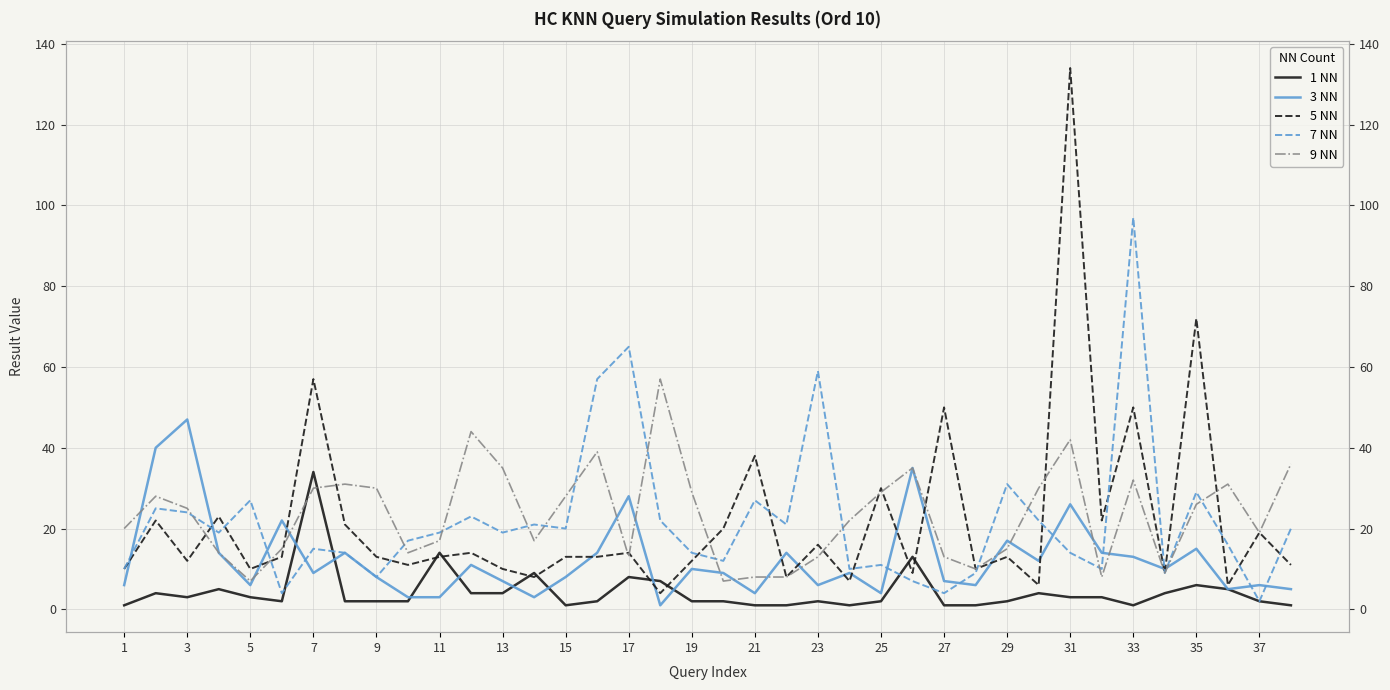

Between 32 and 7, which is larger?

7